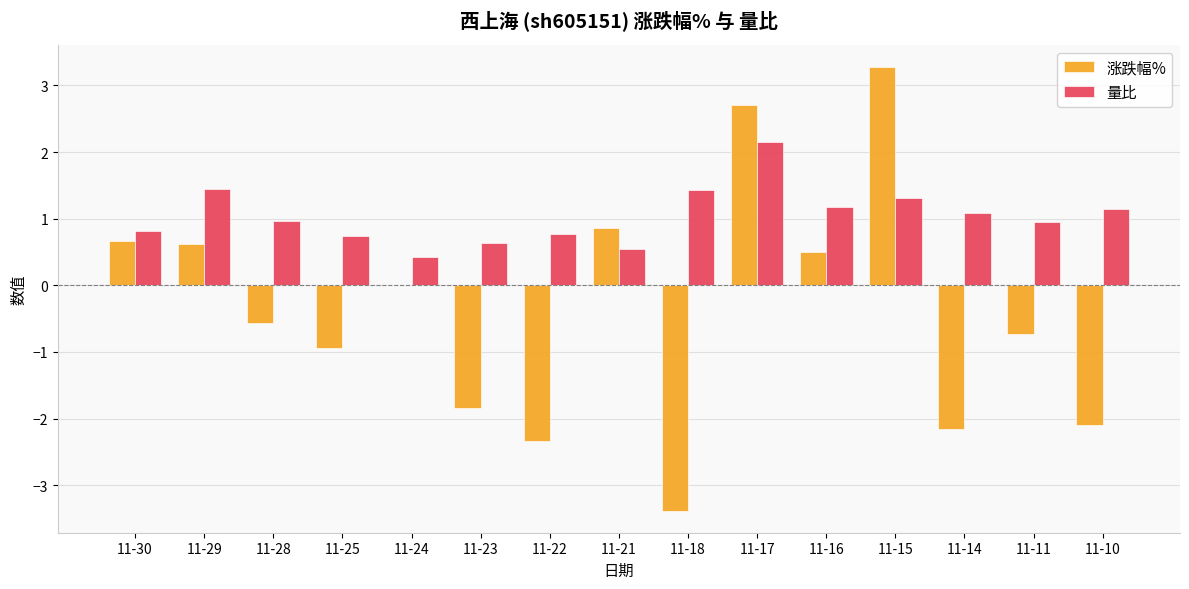

The value of 涨跌幅% at 11-16 is 0.5. True or false?

True